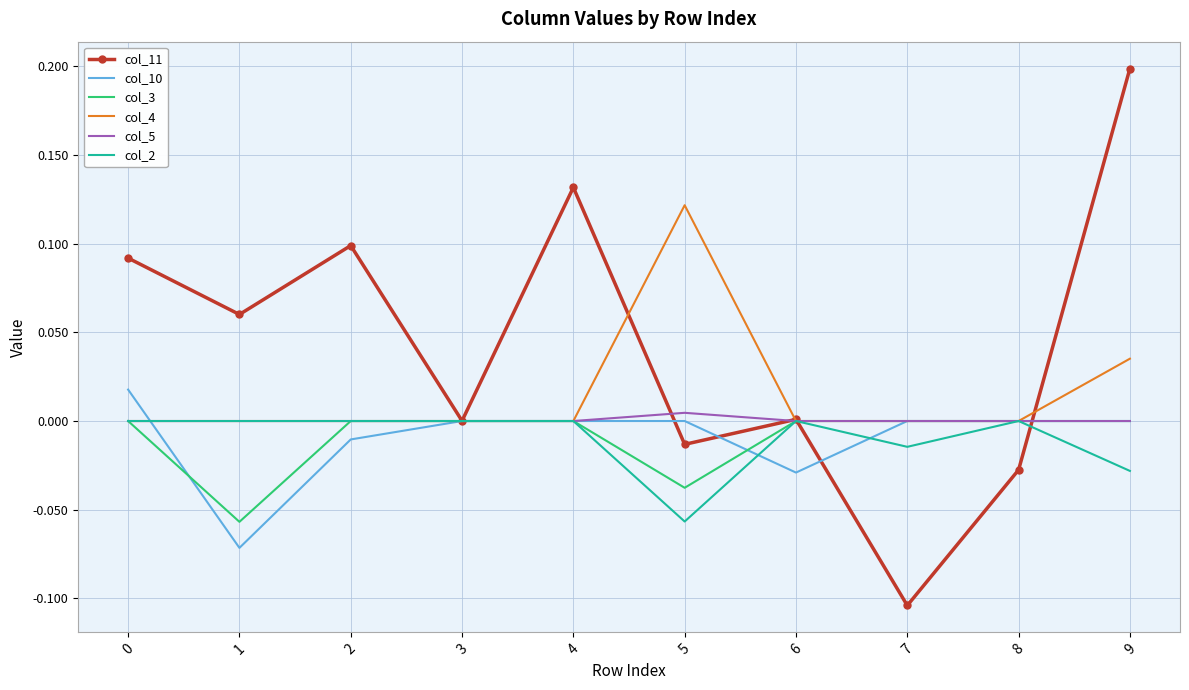

At which category is the sum across all series the highest?

9